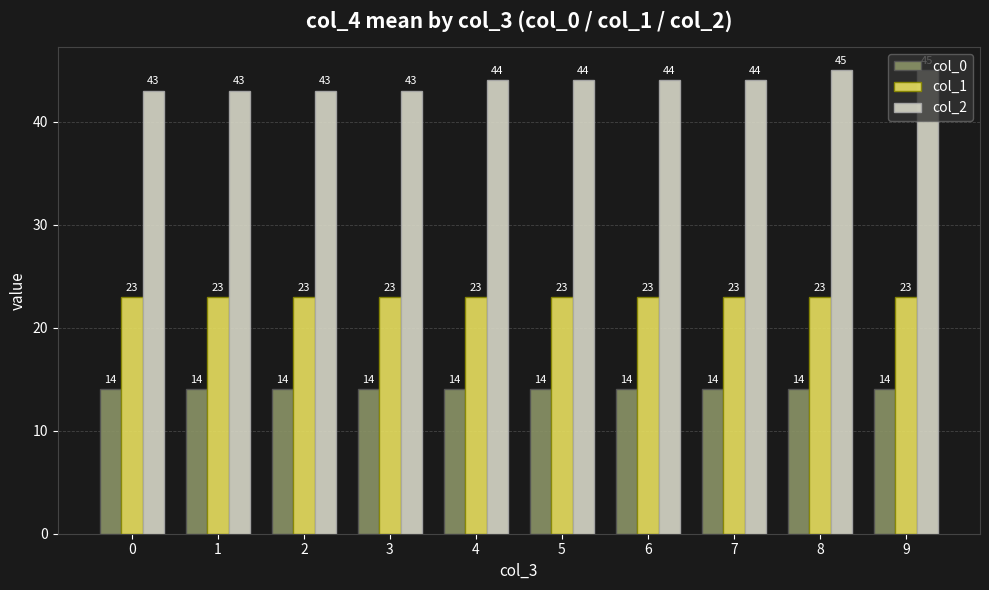

List the series in order of their peak value, lowest first.

col_0, col_1, col_2